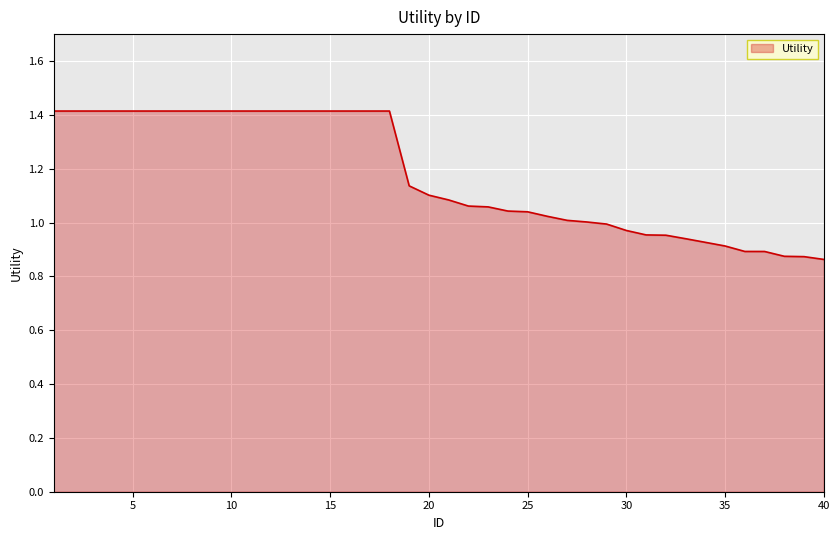

What is the maximum value shown in the chart?

1.4